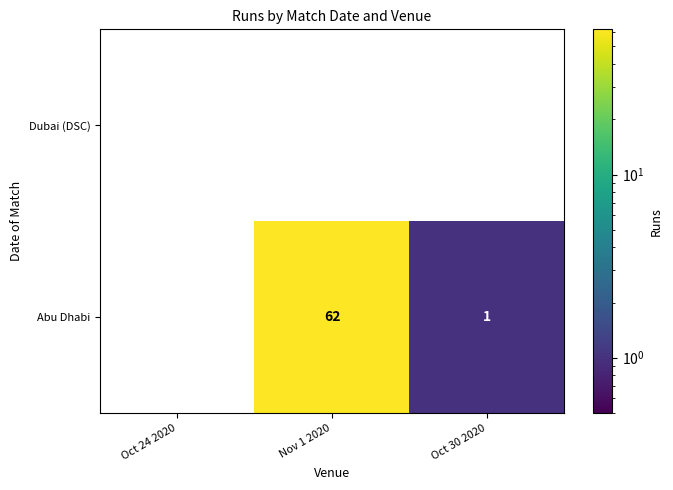

What is the spread (max minus min) of values at Nov 1 2020?

62